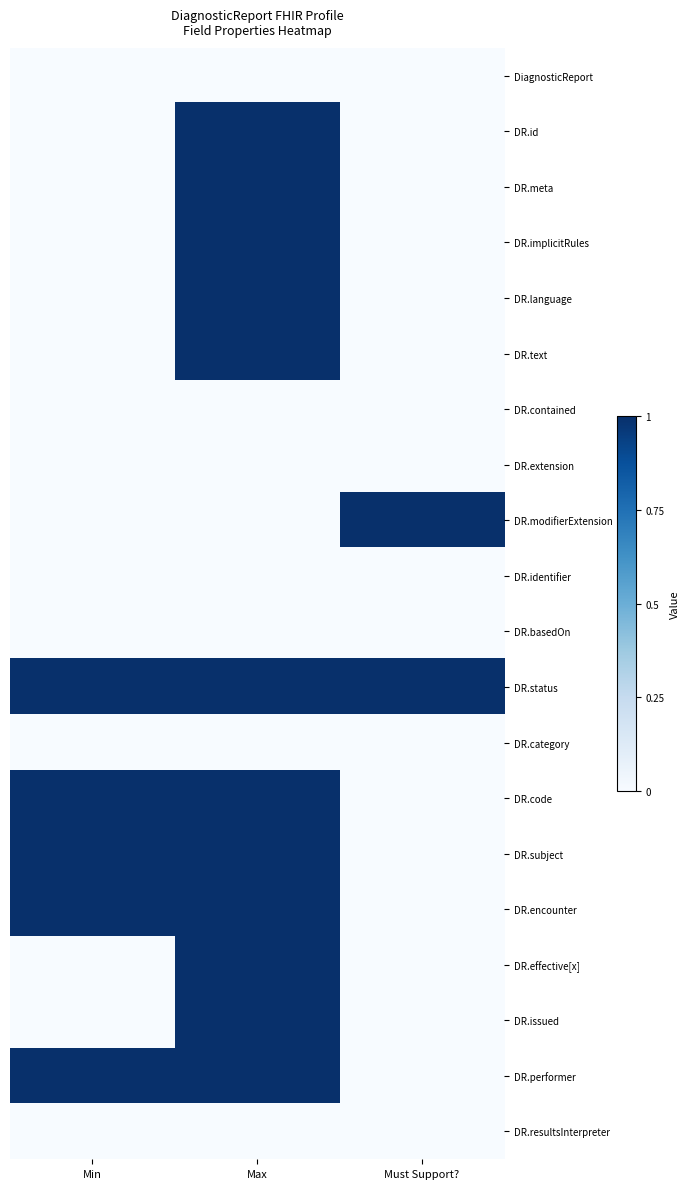

What is the total value across all series at Must Support??

2